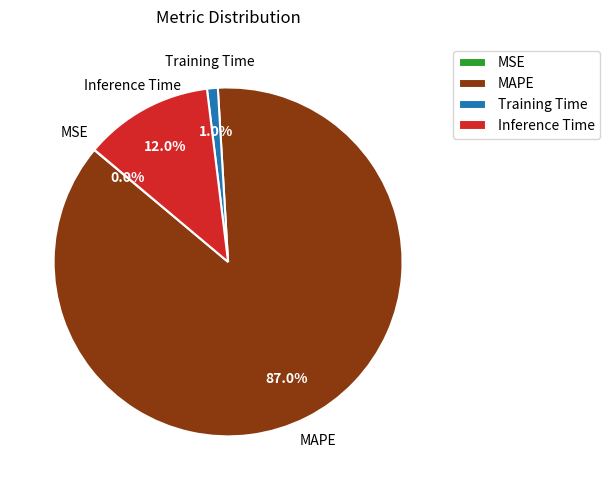

To the nearest percent, what is the combined percentage of Inference Time and MAPE?

99%